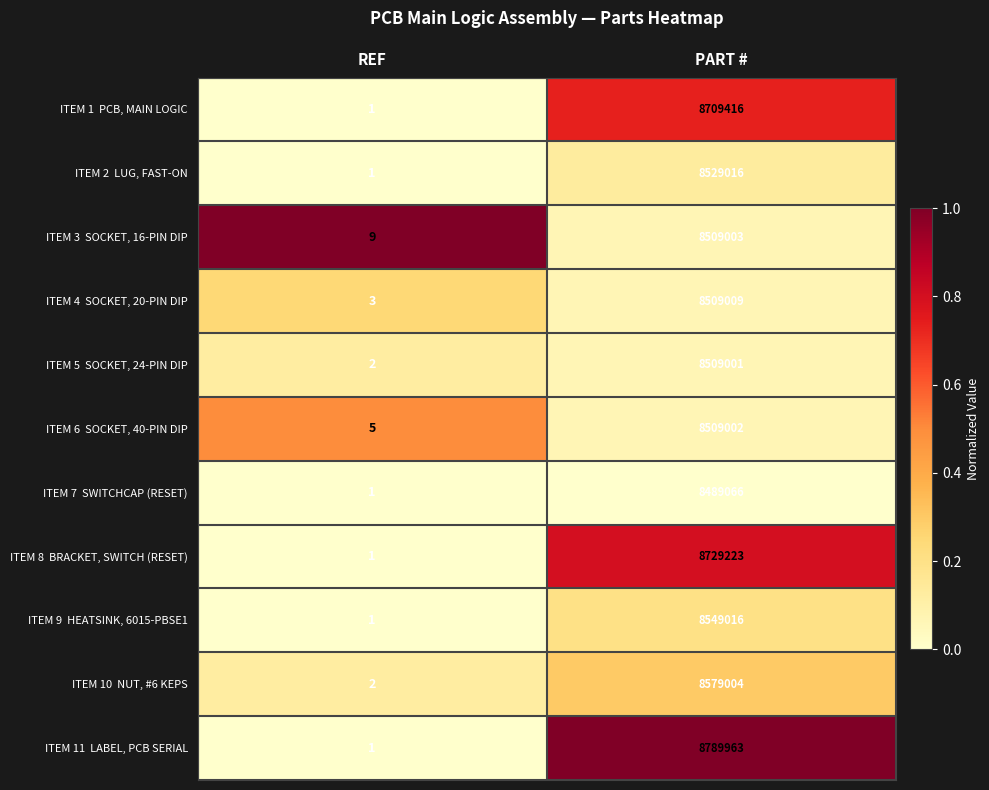

What is the difference between the highest and lowest values at PART #?

300897